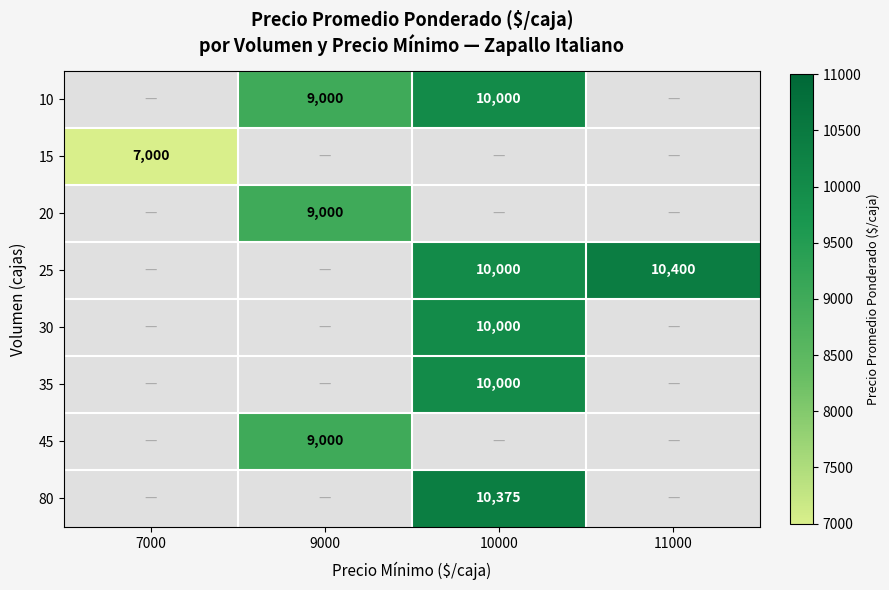

Is it true that 25 equals 16206 at 11000?

False